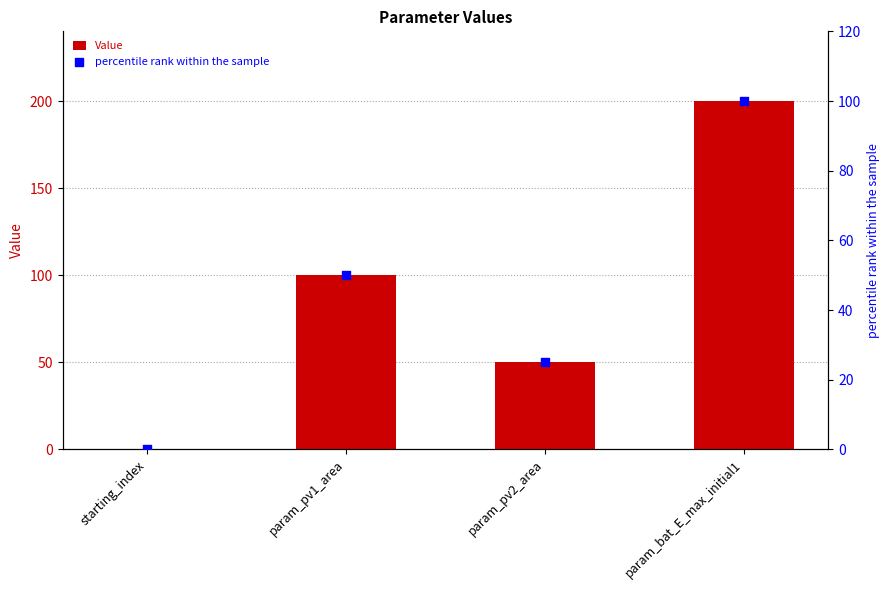

Is the value of percentile rank within the sample at param_bat_E_max_initial1 greater than the value of Value at starting_index?

Yes